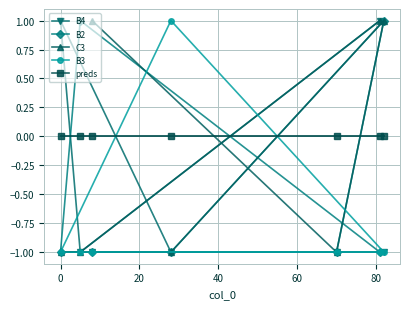

What is the value of the B2 point at the 1st from the left?

-1